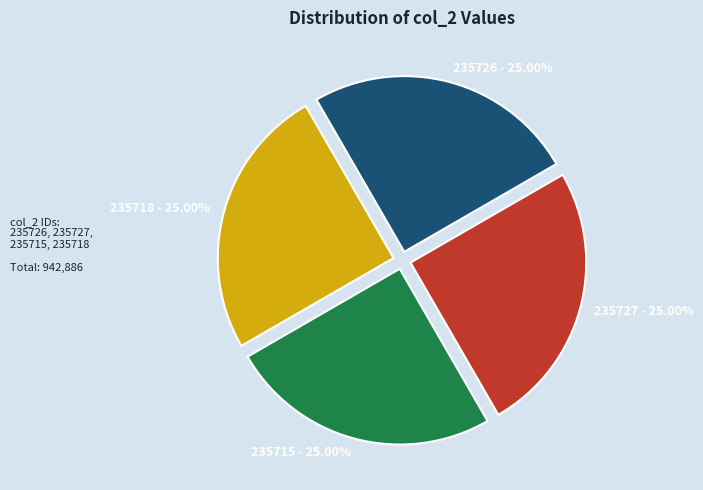

To the nearest percent, what percentage of the pie is 235726?

25%